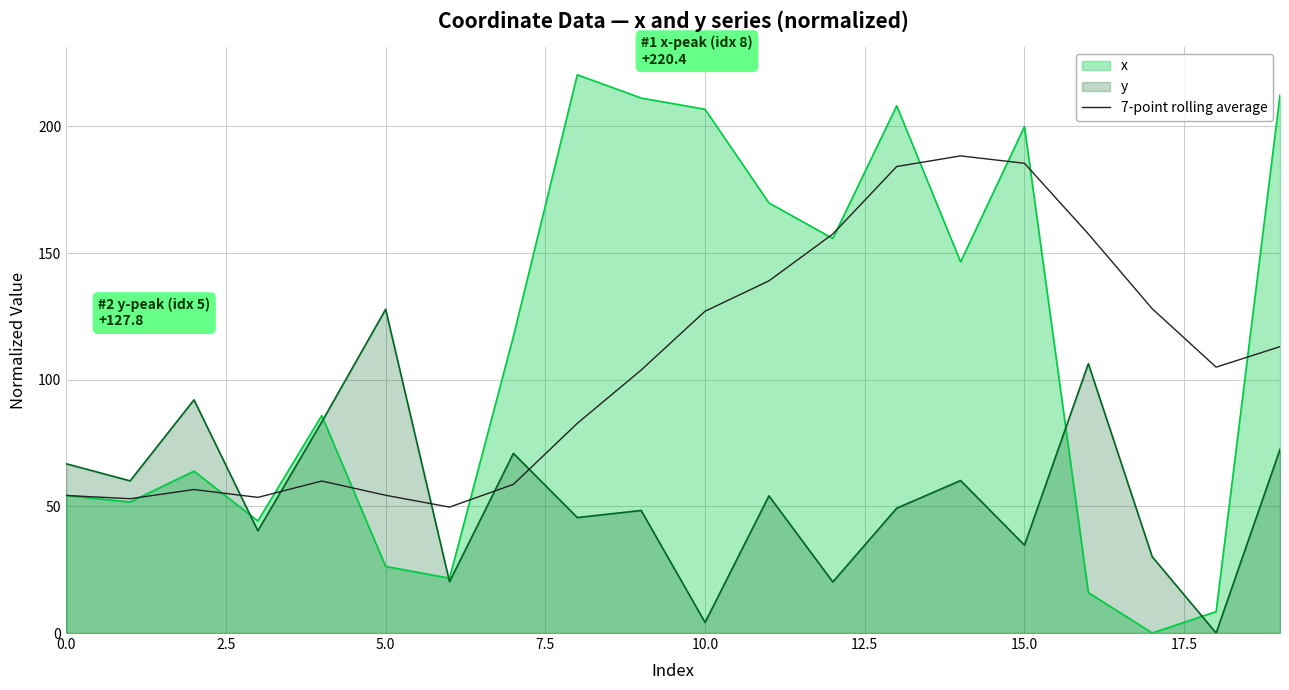

What is the highest value of the y series?

127.8